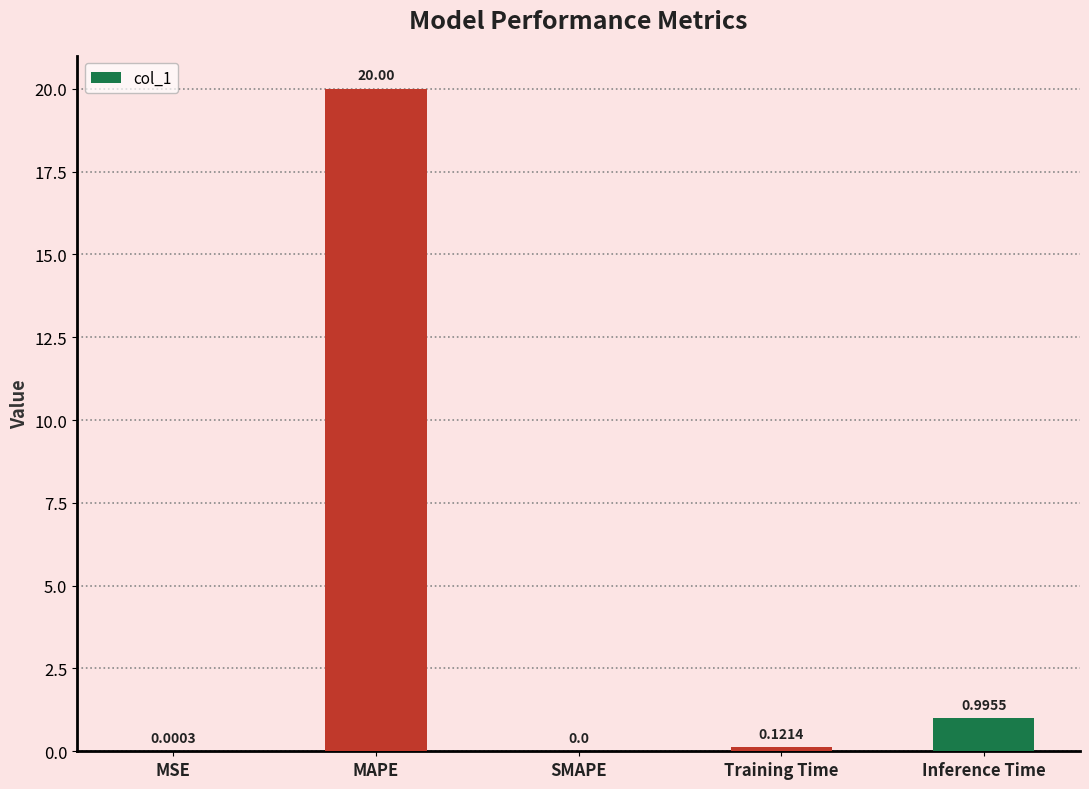

What is the difference between the values at Inference Time and MSE?

1.0